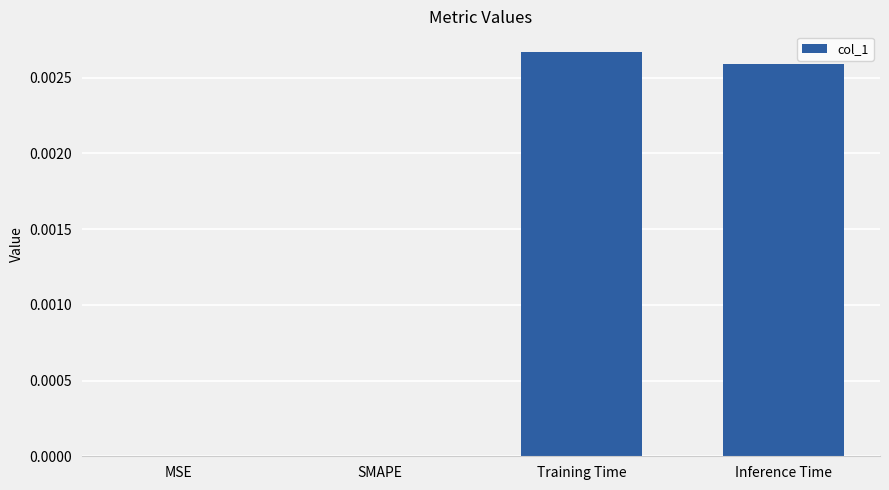

The chart shows a value of 0.0 at Training Time. True or false?

True